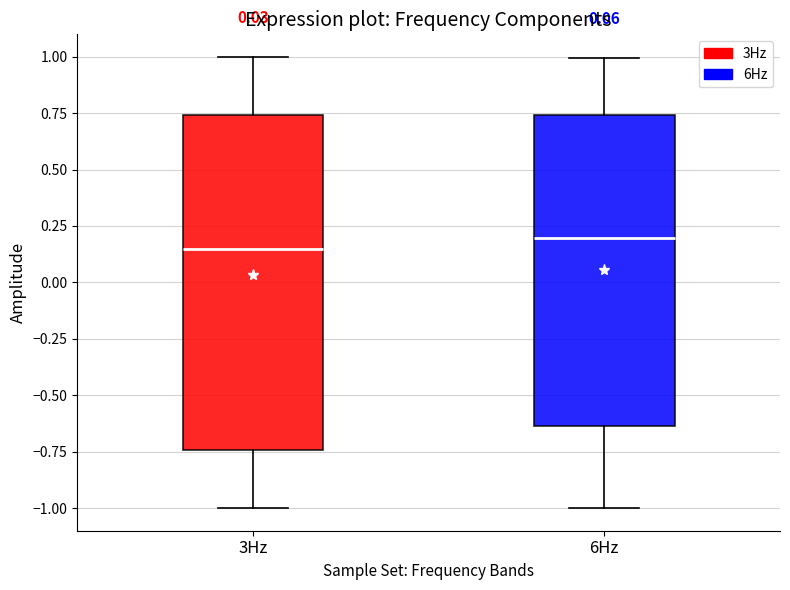

Comparing the boxes themselves (not the whiskers), which one is the tallest?

3Hz